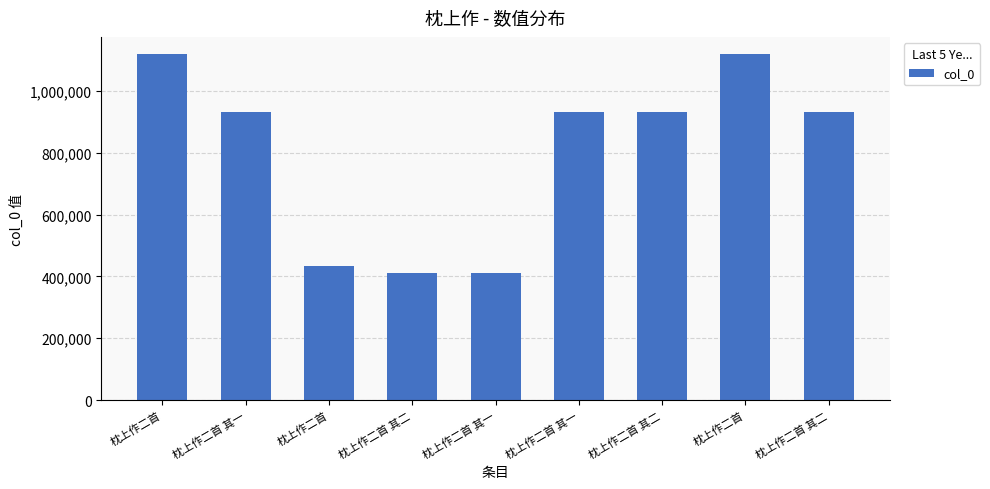

Reading right to left, what are all the values shown in this chart?

932643	1118013	932646	932645	412290	412291	432176	932648	1117724